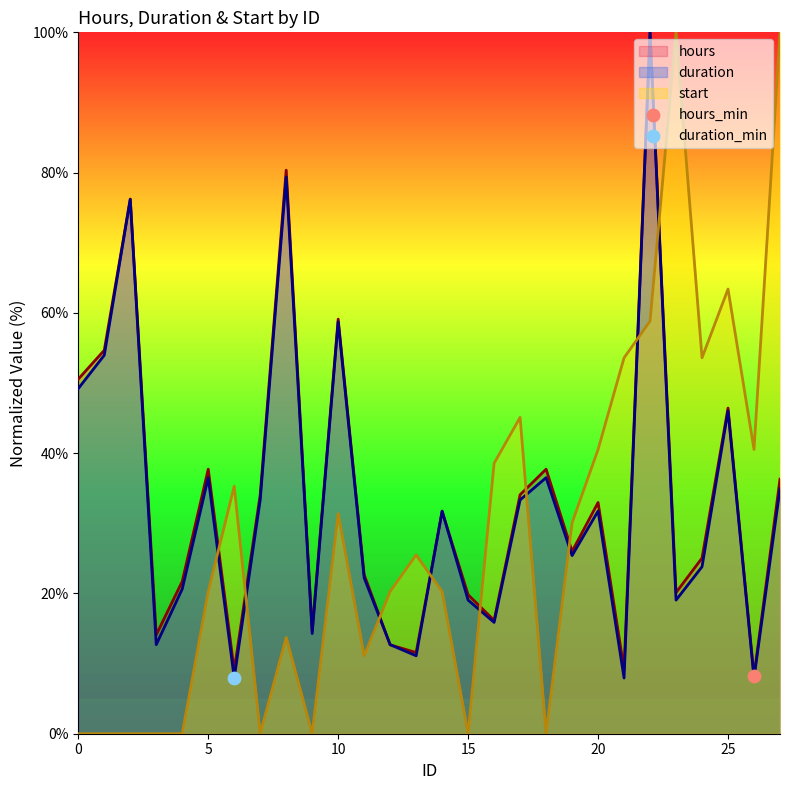

Which series has the largest Y range (max minus min)?

start